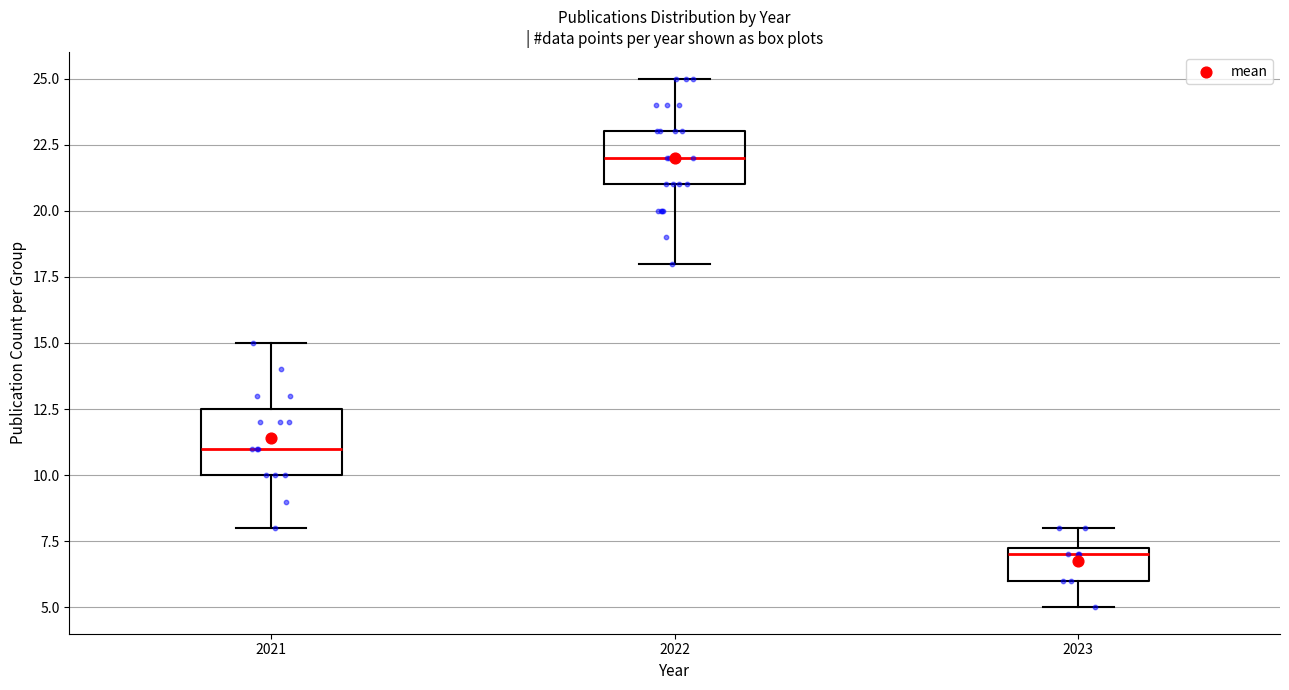

Where does the upper whisker of the box at x = 2021 end on the y-axis? The values are not printed on the chart, so give them approximately, as read against the axis.

15.0